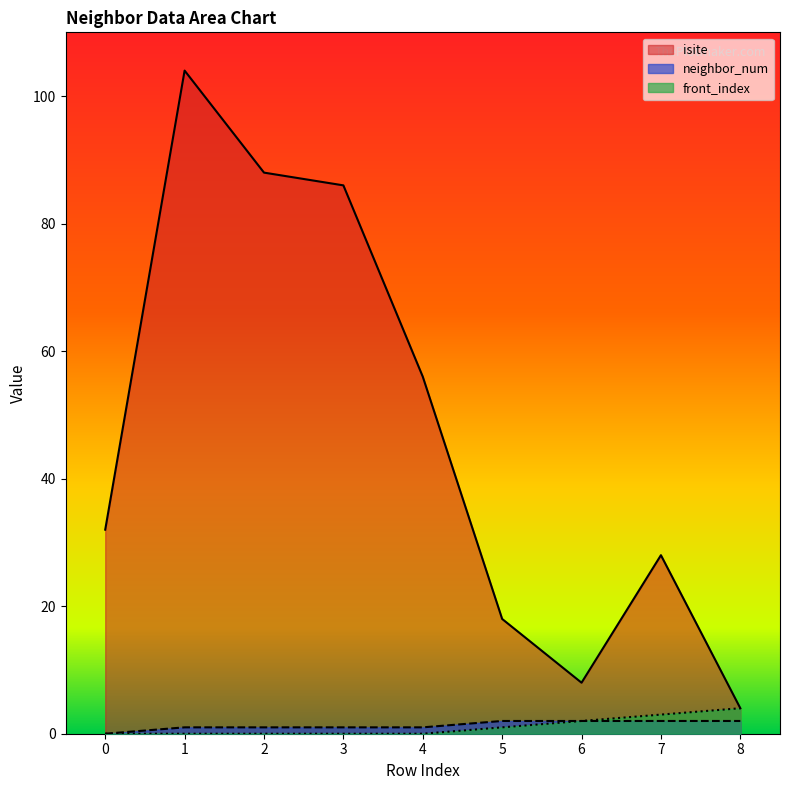

What is the total value across all series at 2?

89